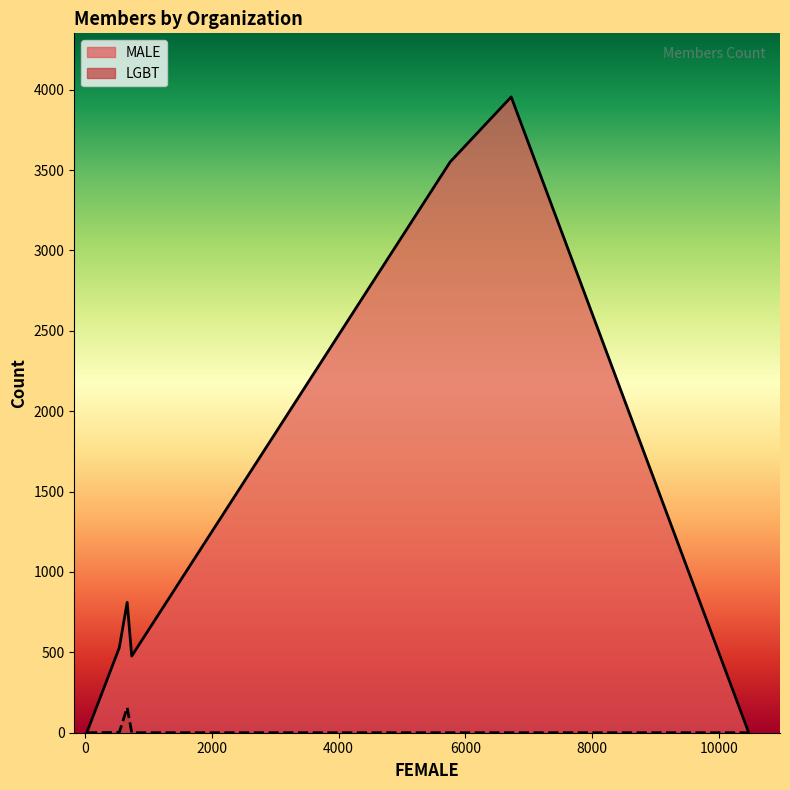

True or false: LGBT and MALE intersect in this chart.

False